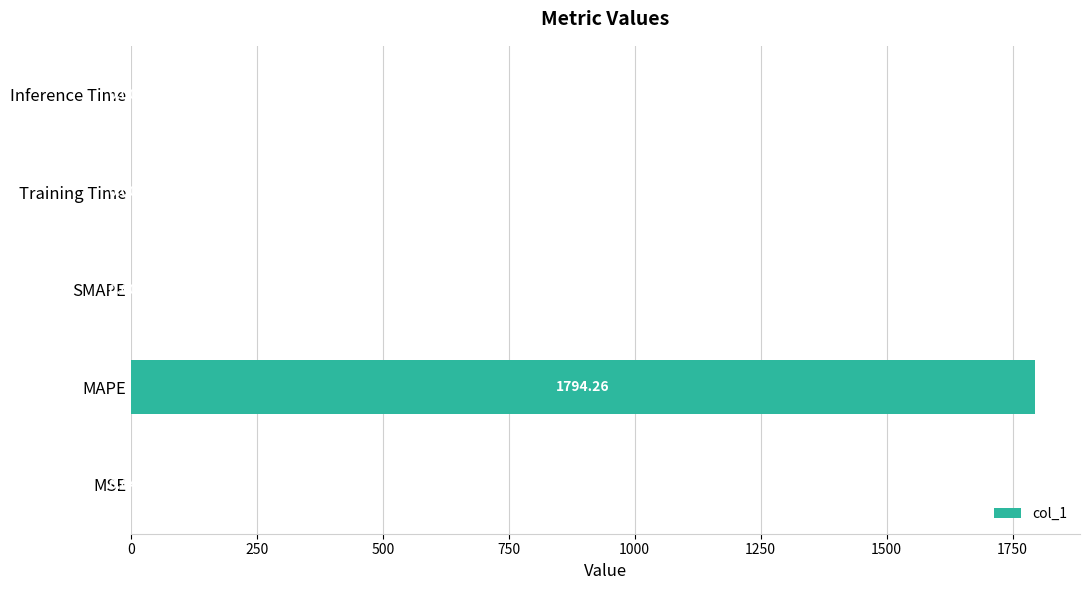

Between MSE and SMAPE, which is larger?

MSE